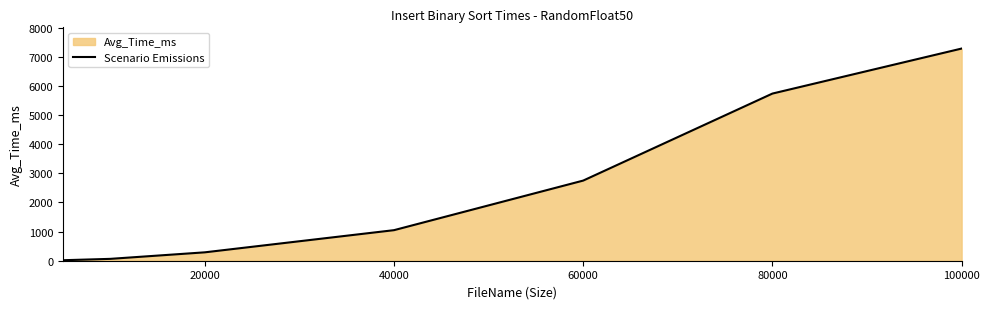

What is the greatest value displayed?

7287.7